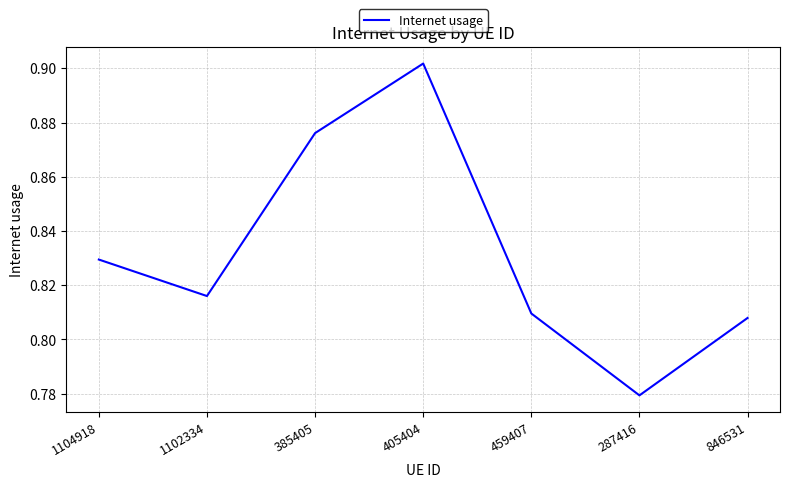

Which category has the highest value across all series?

405404